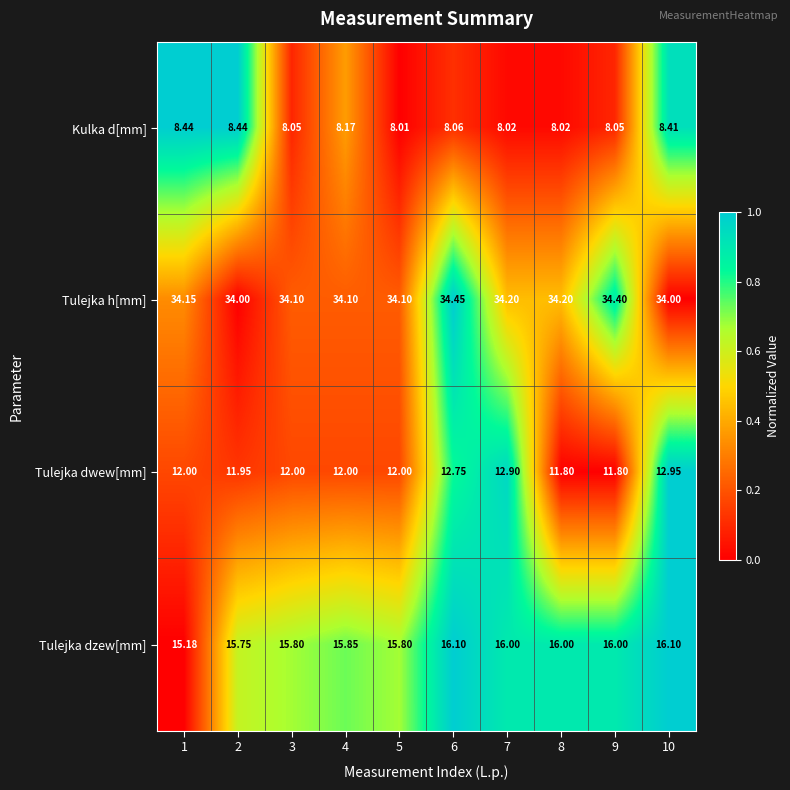

Between 1 and 8, which series saw the biggest shift?

Tulejka dzew[mm]